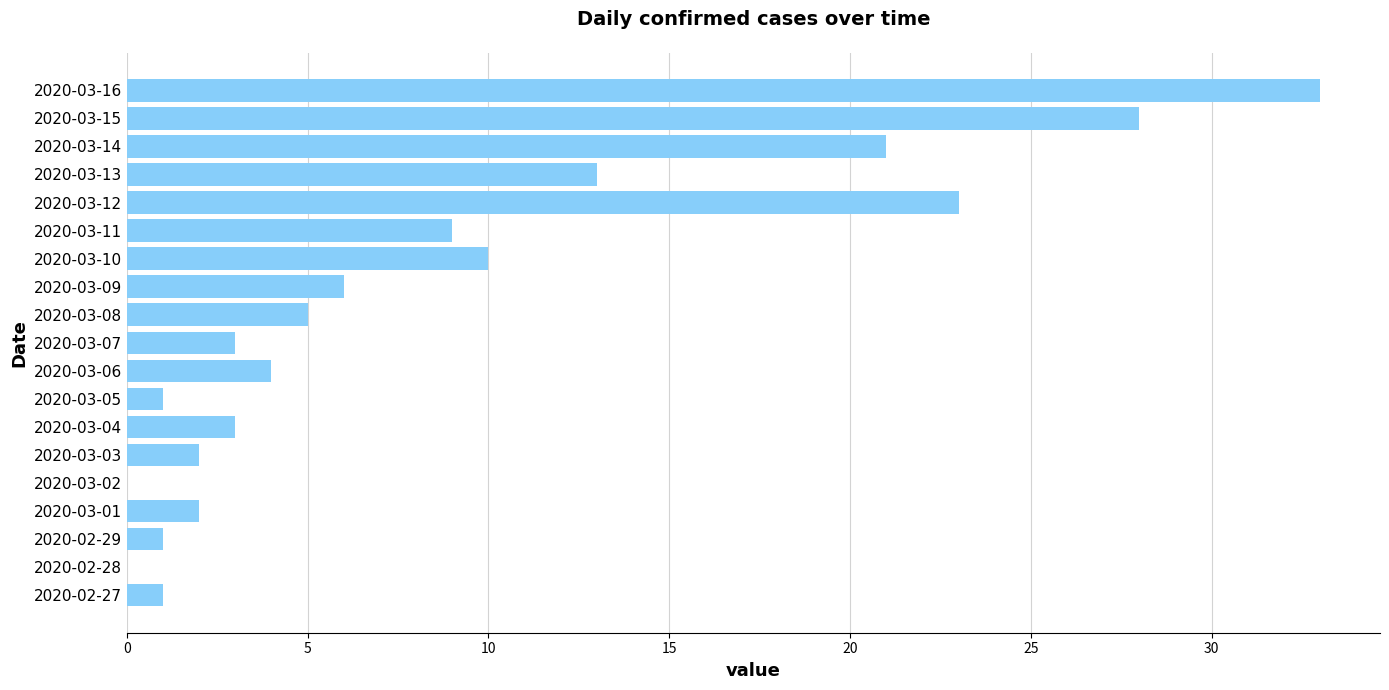

Which has a higher value, 2020-03-13 or 2020-03-02?

2020-03-13